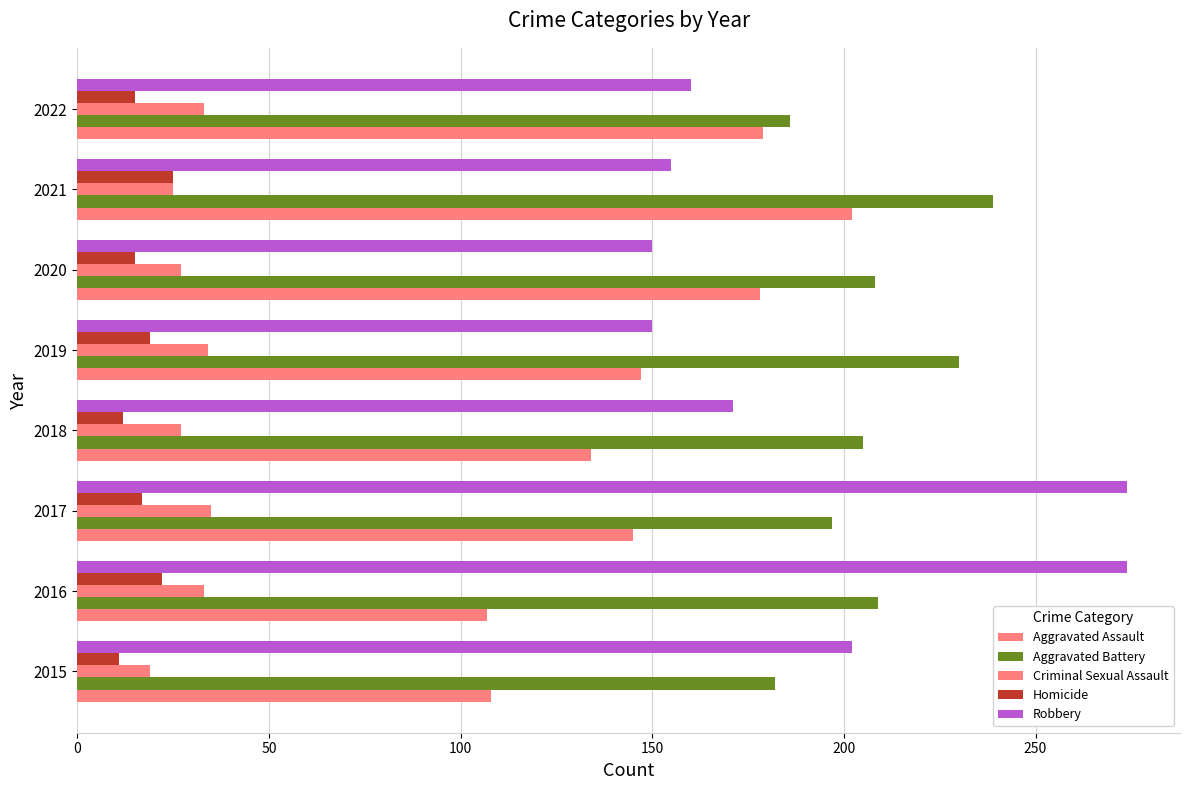

How many data points in Robbery are less than 171?

4